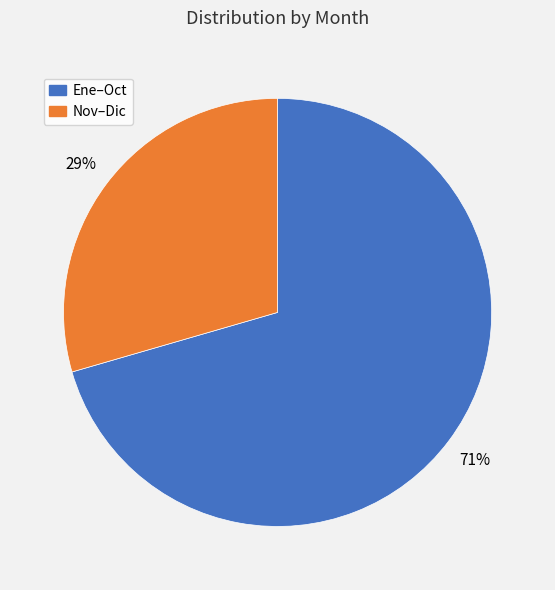

Is there any slice that represents more than half of the pie?

Yes